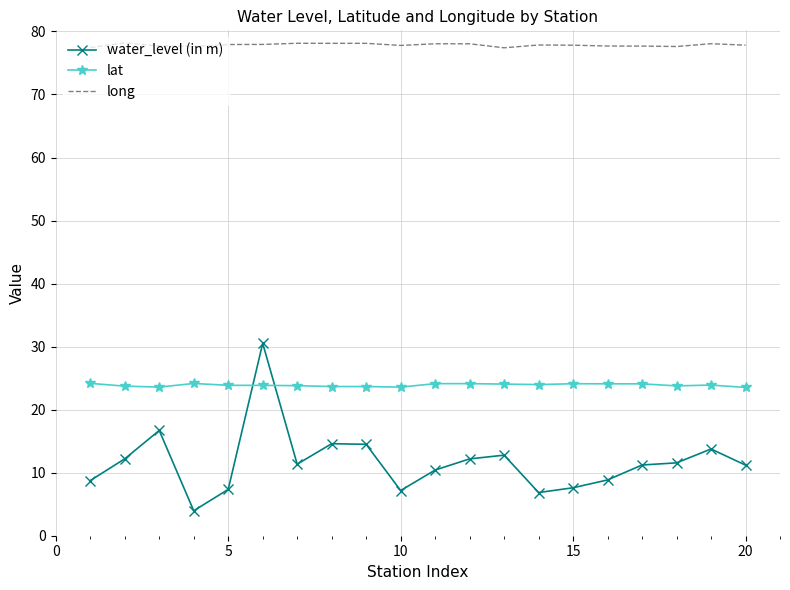

What is the minimum value shown in the chart?

4.0